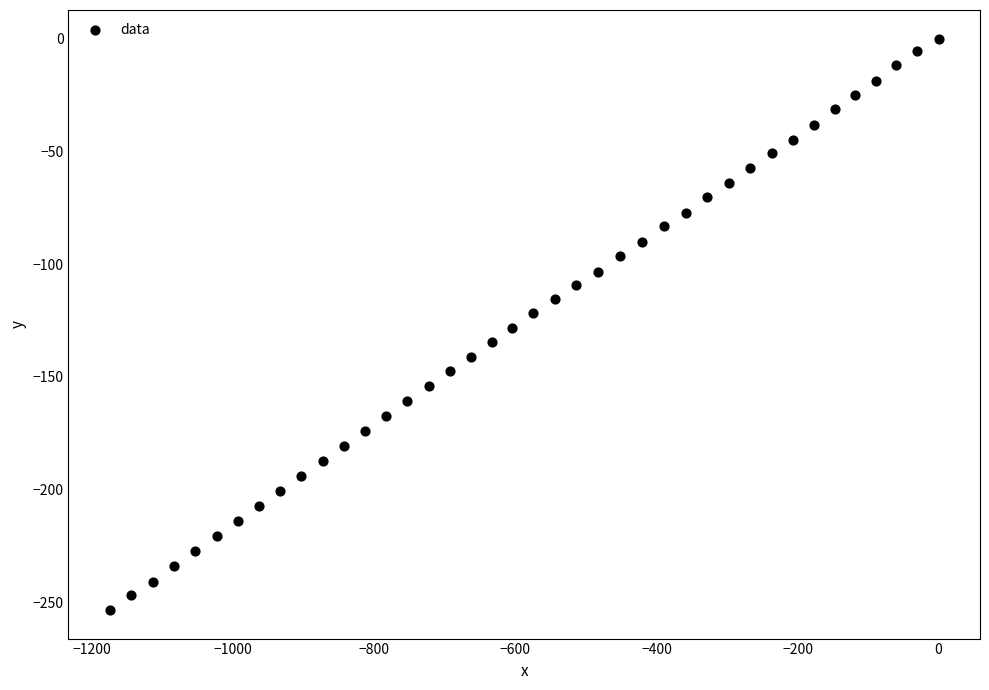

What is the range of Y values (max minus min)?

253.4